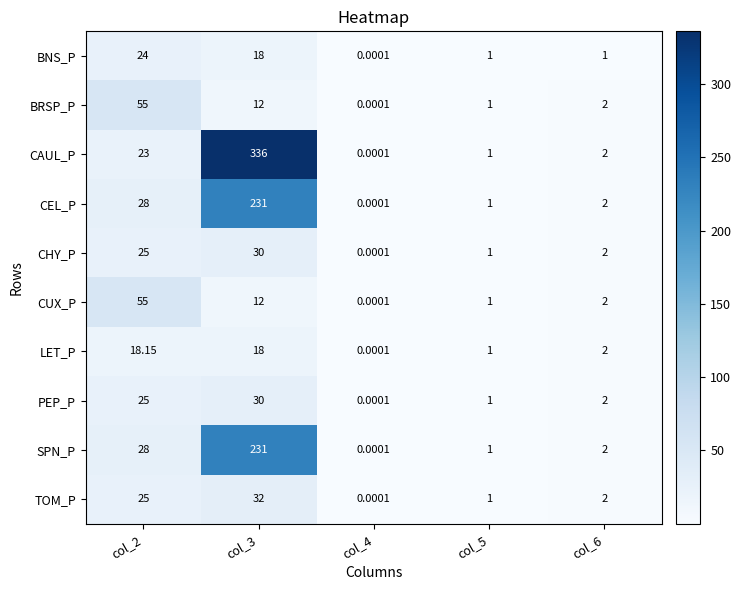

How many values in the BNS_P series are below 1?

1